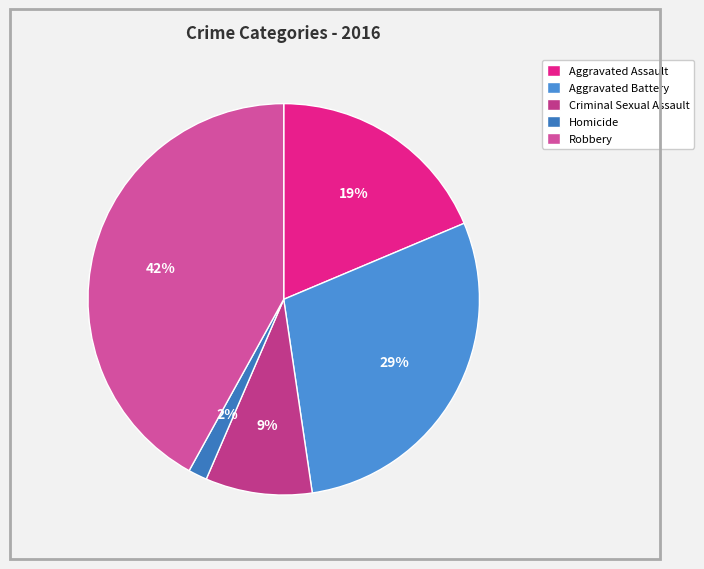

To the nearest percent, what percentage of the pie is Aggravated Assault?

19%